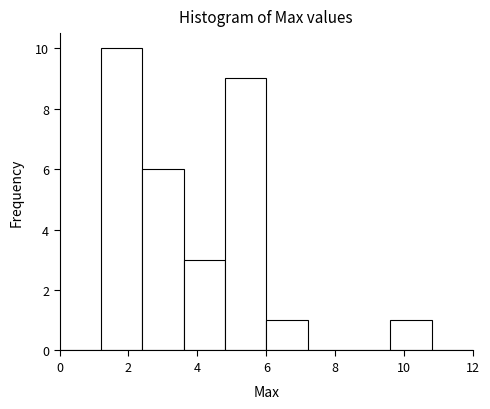

Reading left to right, list every bar in this chart as the range it spans on the x-axis followed by its height. The values are not printed on the chart, so give them approximately, as read against the axis.

0.0 to 1.2: 0
1.2 to 2.4: 10
2.4 to 3.6: 6
3.6 to 4.8: 3
4.8 to 6.0: 9
6.0 to 7.2: 1
7.2 to 8.4: 0
8.4 to 9.6: 0
9.6 to 10.8: 1
10.8 to 12.0: 0